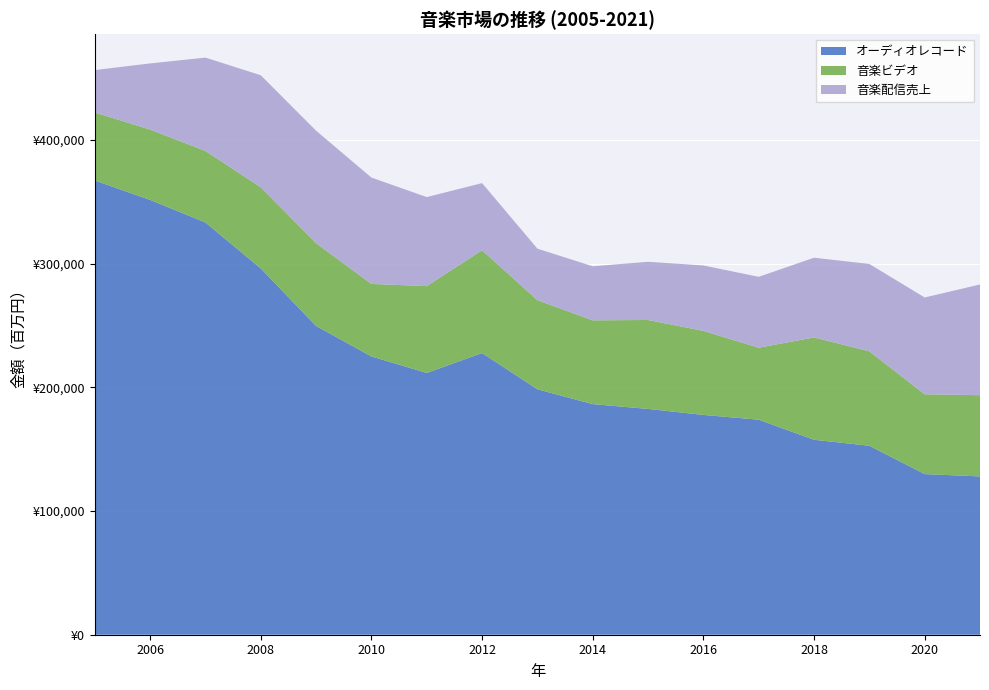

Reading left to right, extract all data points from this chart.

オーディオレコード: 2005=367237	2006=351564	2007=333290	2008=296149	2009=249632	2010=224998	2011=211653	2012=227723	2013=198460	2014=186443	2015=182566	2016=177707	2017=173853	2018=157611	2019=152773	2020=129871	2021=127992
音楽ビデオ: 2005=54973	2006=56844	2007=57823	2008=65626	2009=66883	2010=58614	2011=70197	2012=83106	2013=72008	2014=67733	2015=71883	2016=67950	2017=58195	2018=82726	2019=76357	2020=64529	2021=65646
音楽ソフト計: 2005=422210	2006=408408	2007=391113	2008=361775	2009=316515	2010=283612	2011=281850	2012=310828	2013=270468	2014=254176	2015=254449	2016=245657	2017=232048	2018=240337	2019=229129	2020=194400	2021=193638
音楽配信売上: 2005=34283	2006=53478	2007=75487	2008=90547	2009=90982	2010=85990	2011=71961	2012=54298	2013=41661	2014=43699	2015=47073	2016=52886	2017=57297	2018=64466	2019=70628	2020=78255	2021=89538